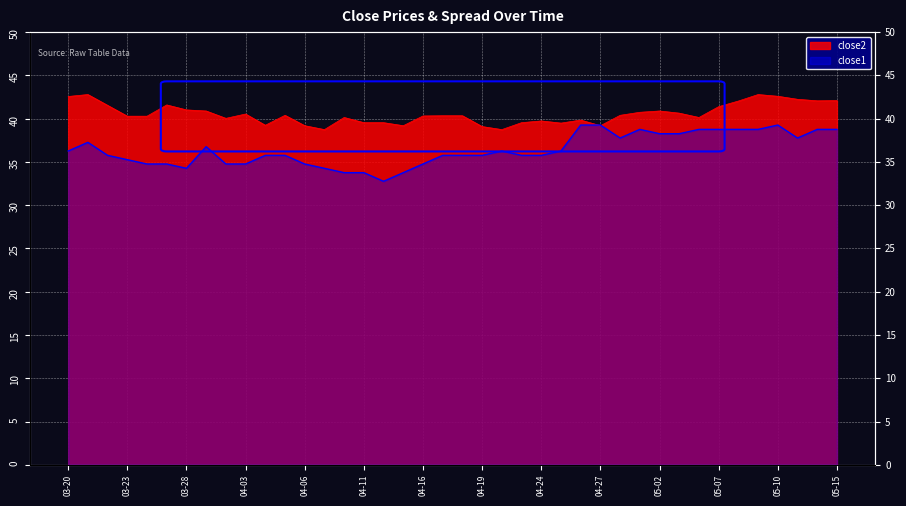

Rank the series by their maximum value, from highest to lowest.

close2, close1